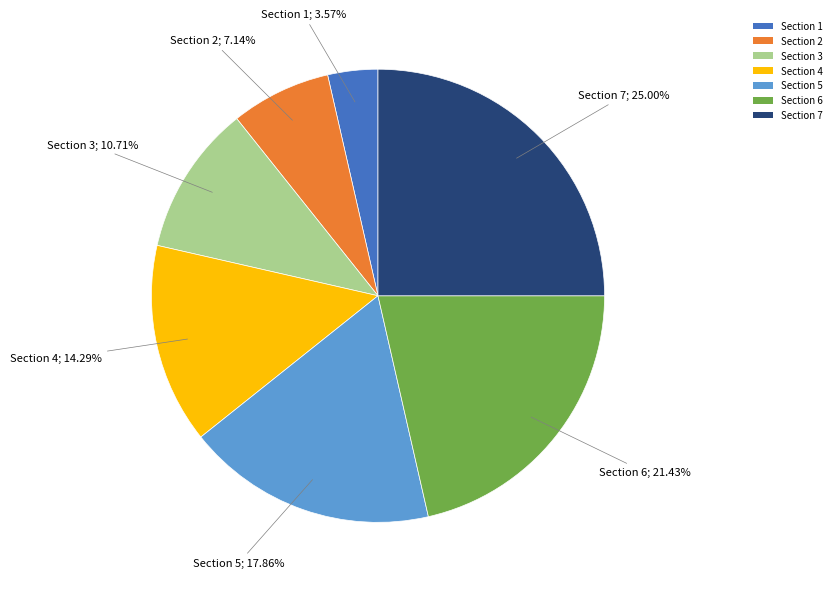

How many segments does this pie chart have?

7